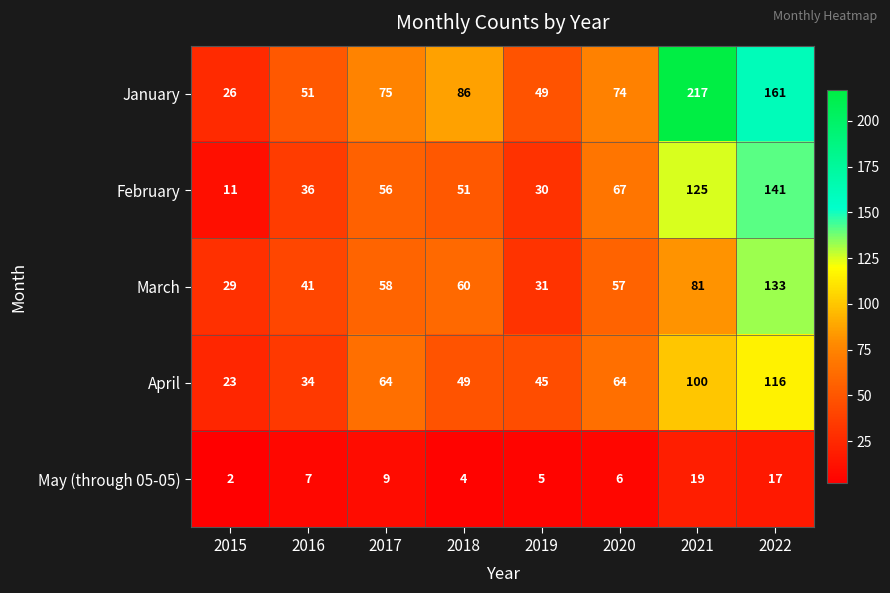

What is the difference between the March values at 2021 and 2015?

52